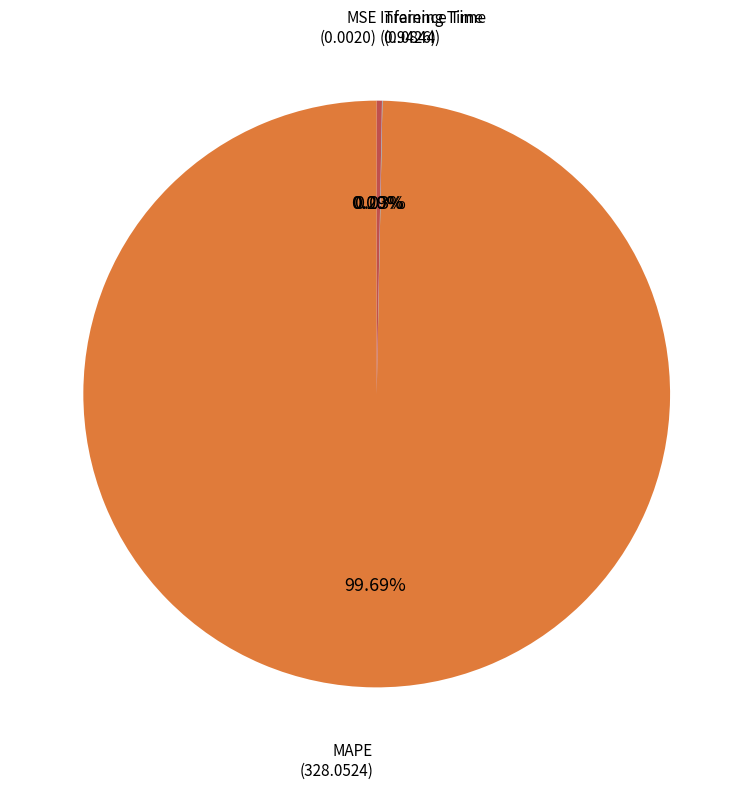

Is there any slice that represents more than half of the pie?

Yes